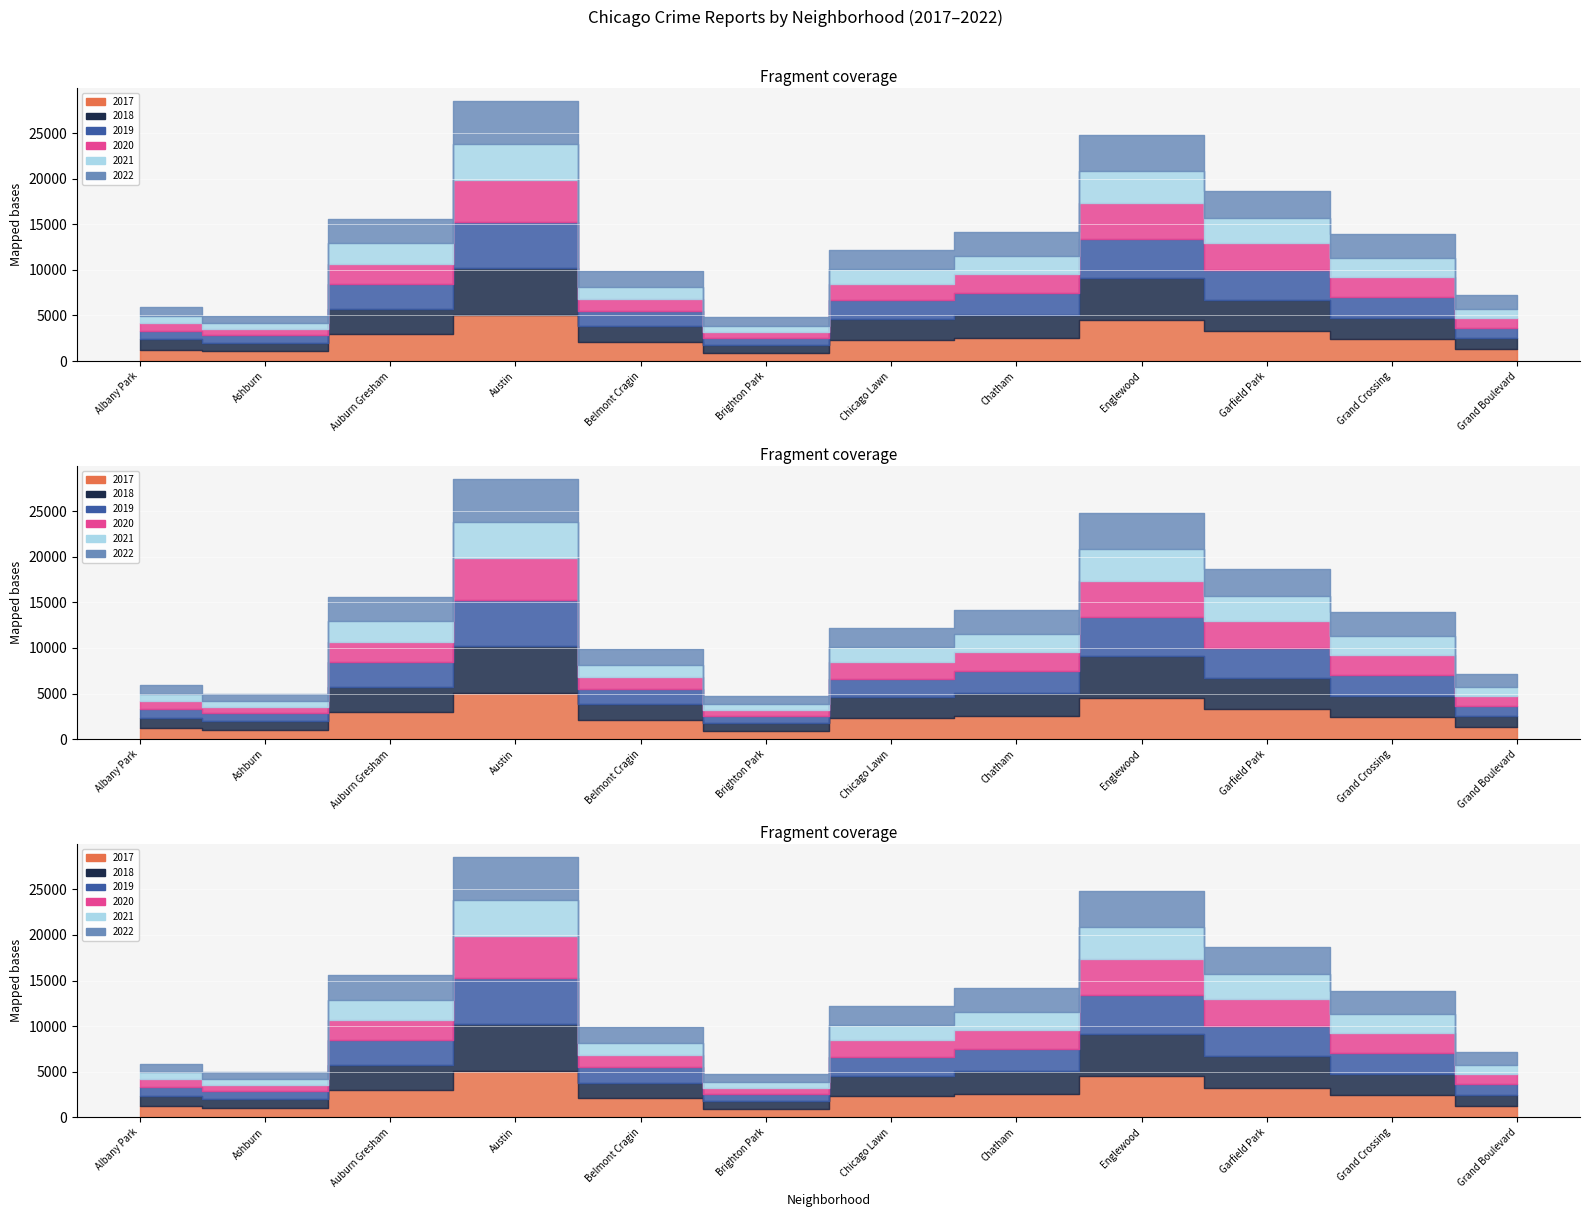

What is the sum of the 2019 values at Englewood and Grand Crossing?

6638